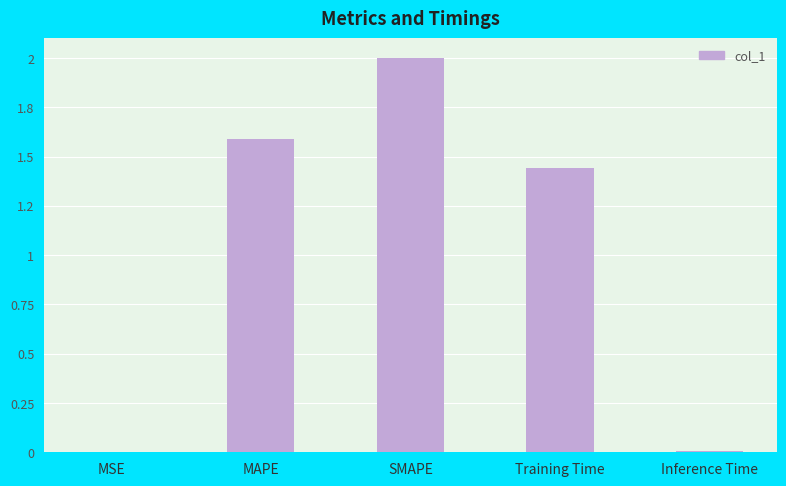

What is the value of the 3rd bar from the left?

2.0